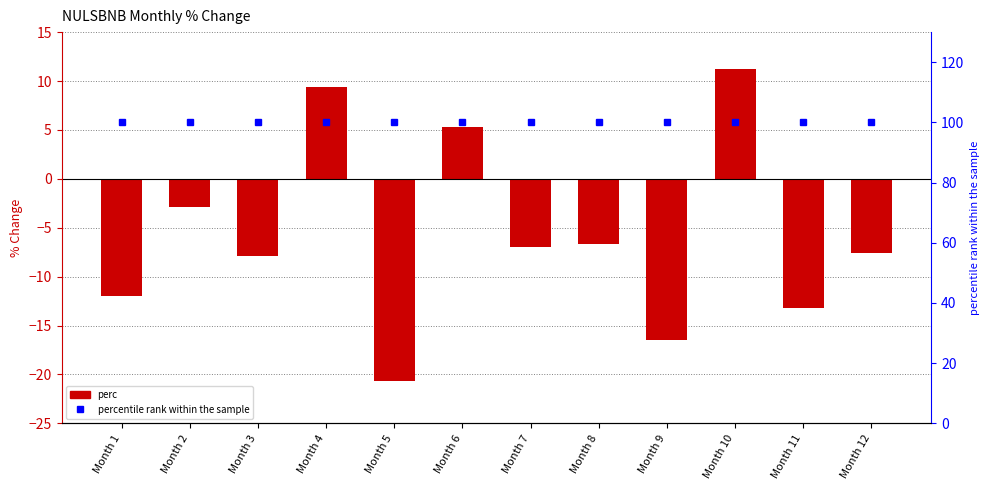

What are all the series names shown in the legend?

perc, percentile rank within the sample